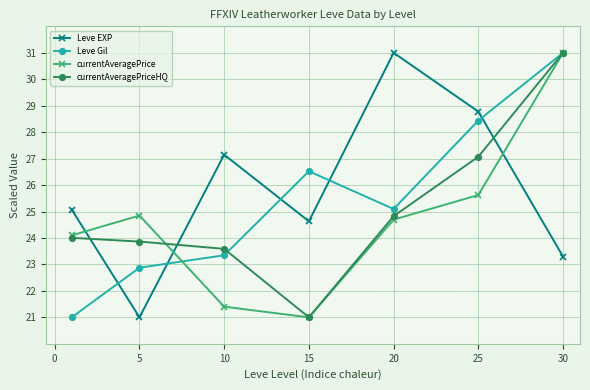

Does the chart display data point markers on the line(s)?

Yes